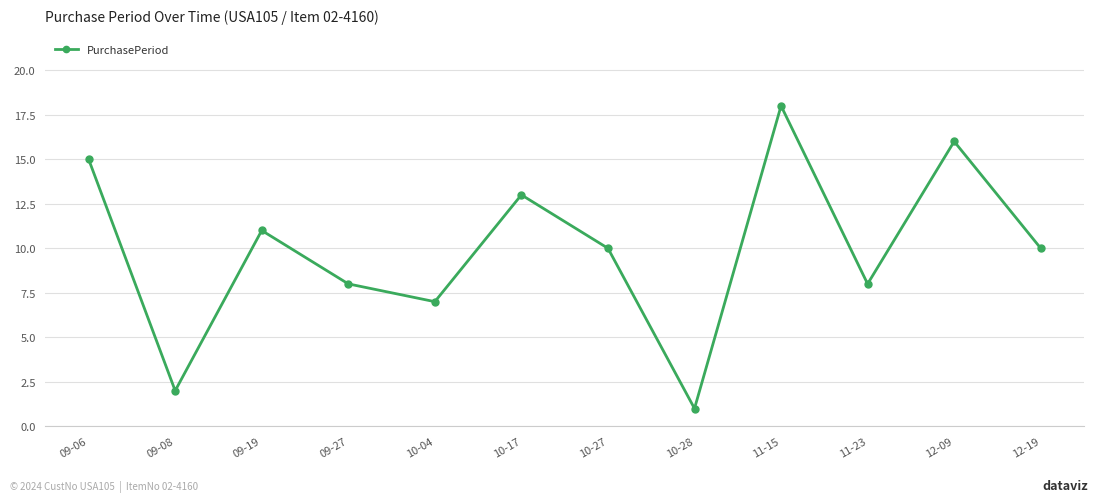

What is the minimum value shown in the chart?

1